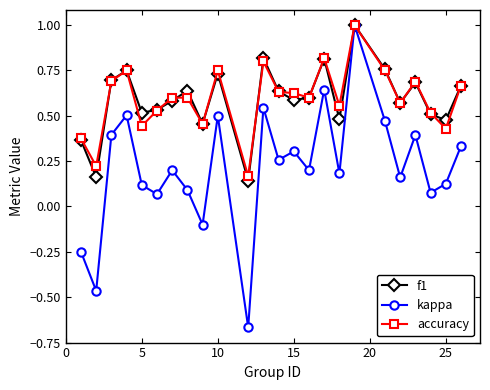

At how many categories does at least one series exceed 0?

24